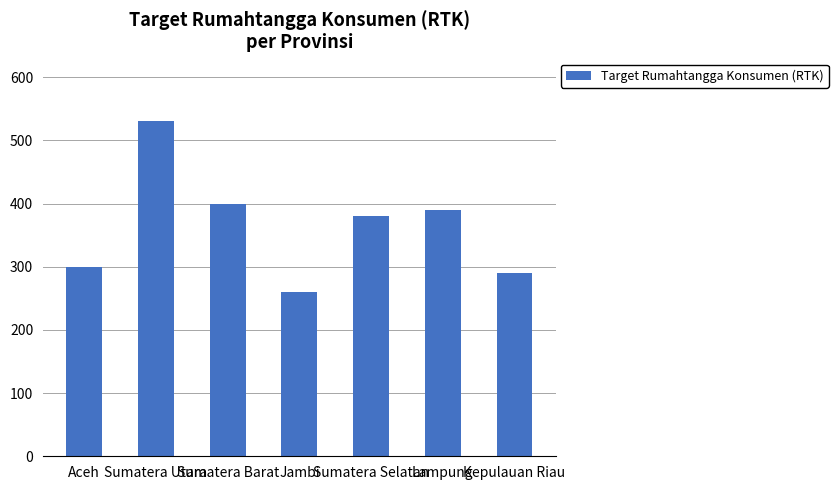

How many data points are less than 380?

3